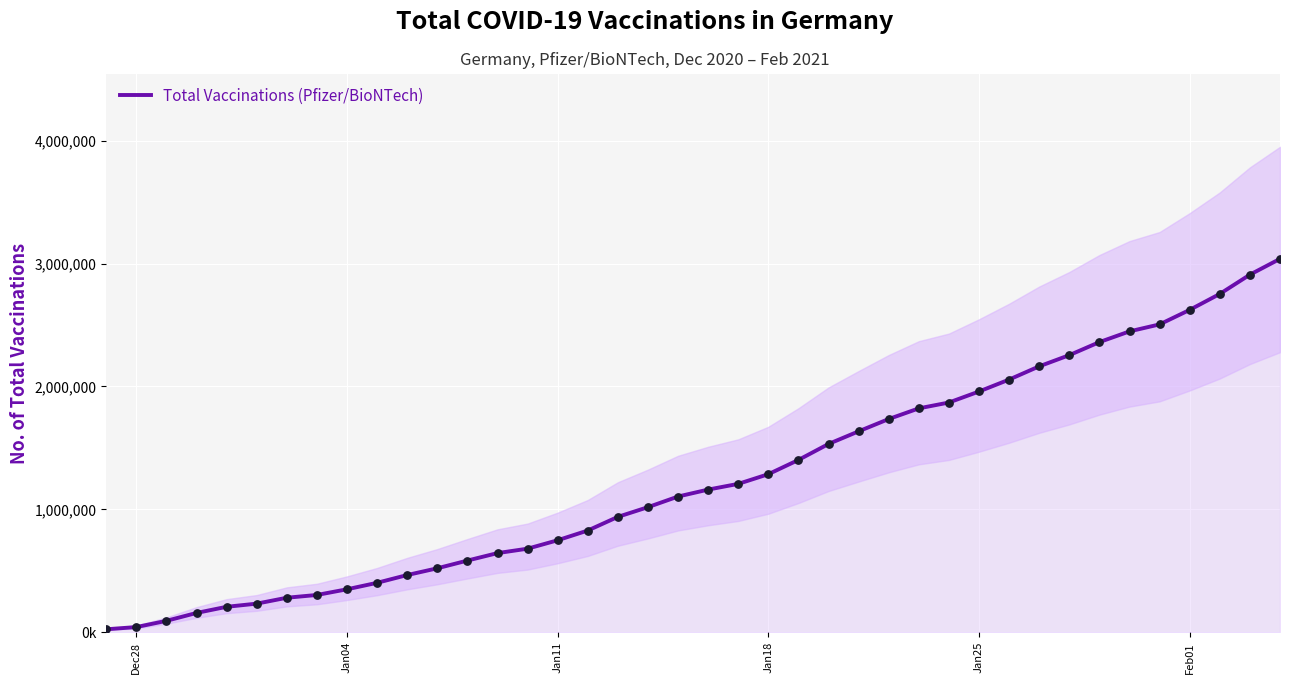

Approximately how many times larger is the value at Jan18 compared to Jan11?

1.7